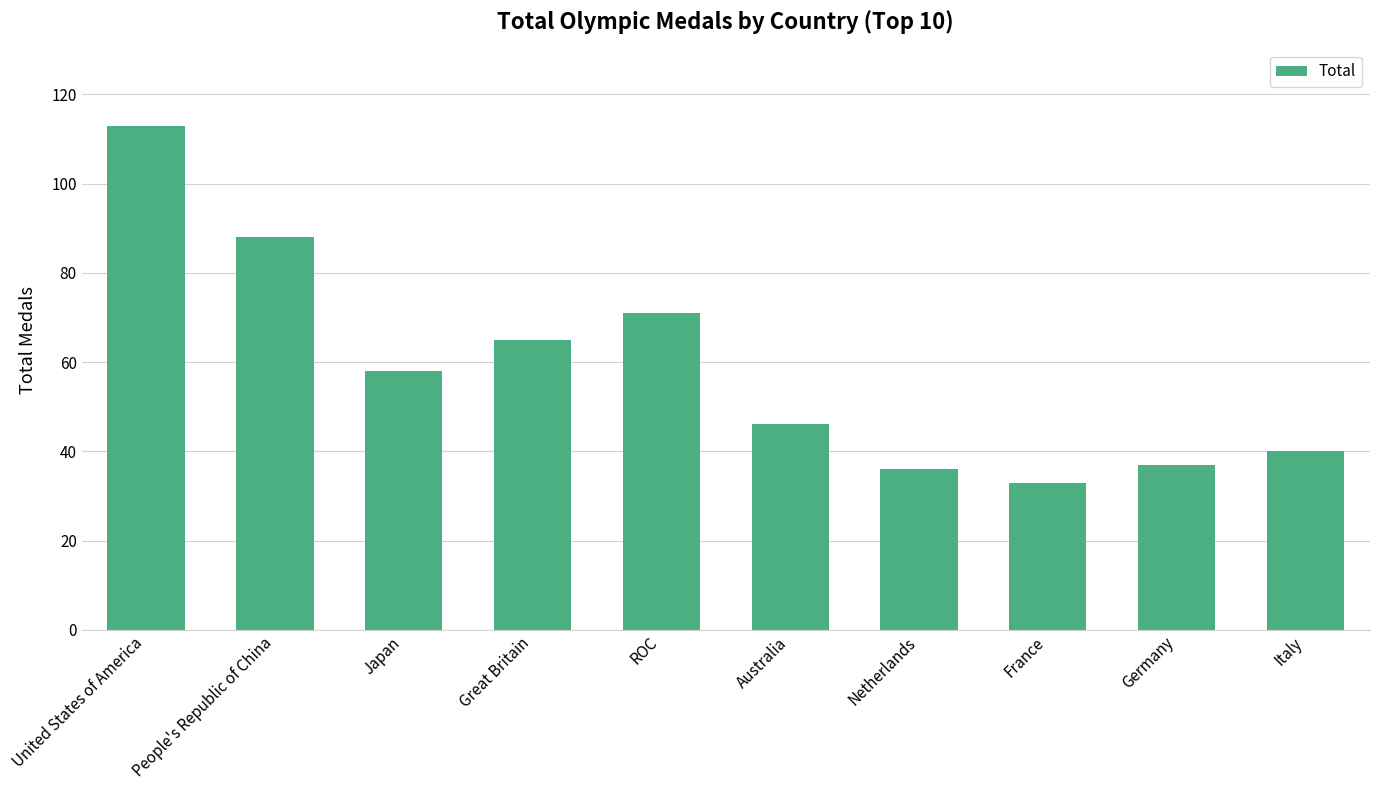

Reading left to right, list all the values displayed in this chart.

United States of America=113	People's Republic of China=88	Japan=58	Great Britain=65	ROC=71	Australia=46	Netherlands=36	France=33	Germany=37	Italy=40